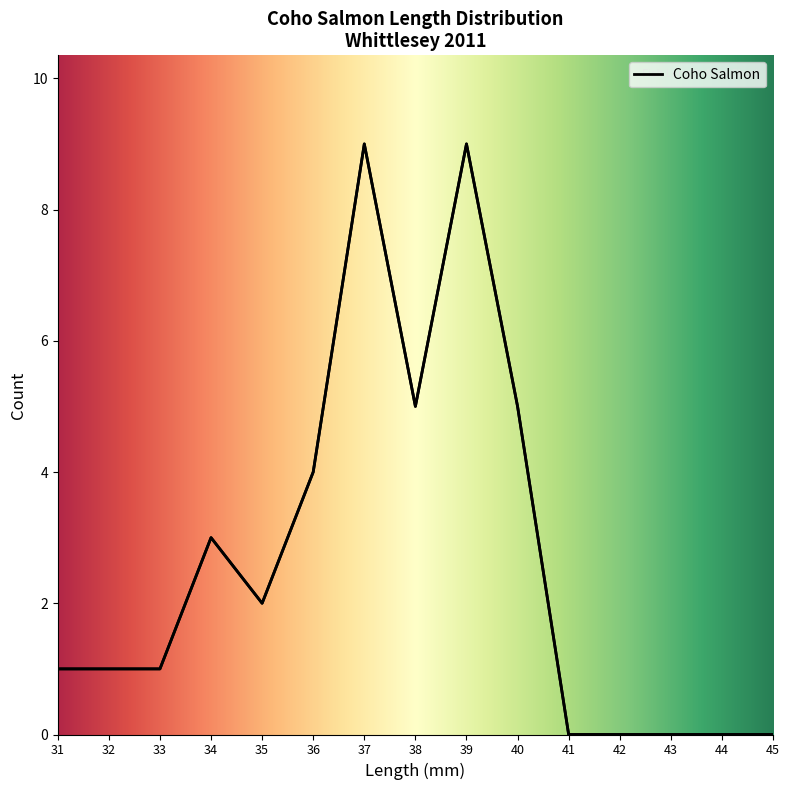

True or false: the data shows 9 at 39.

True